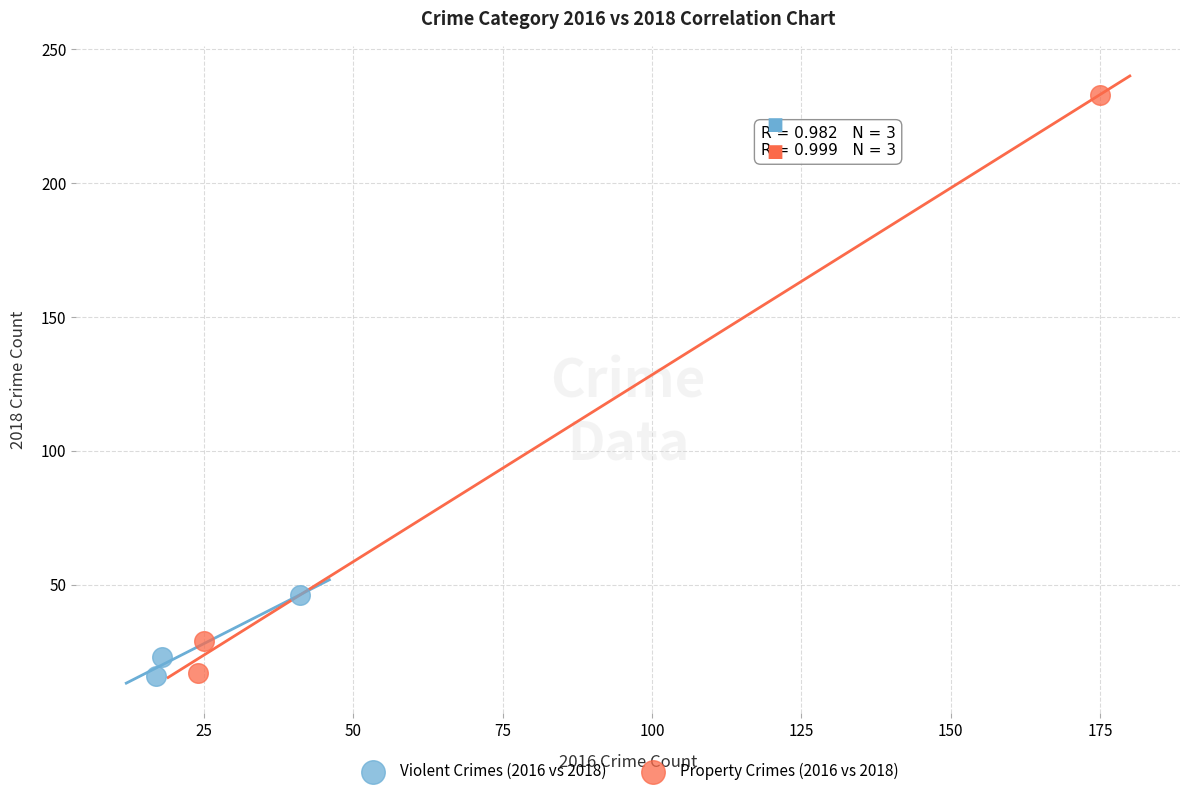

Which series has the largest Y range (max minus min)?

Property Crimes (2016 vs 2018)